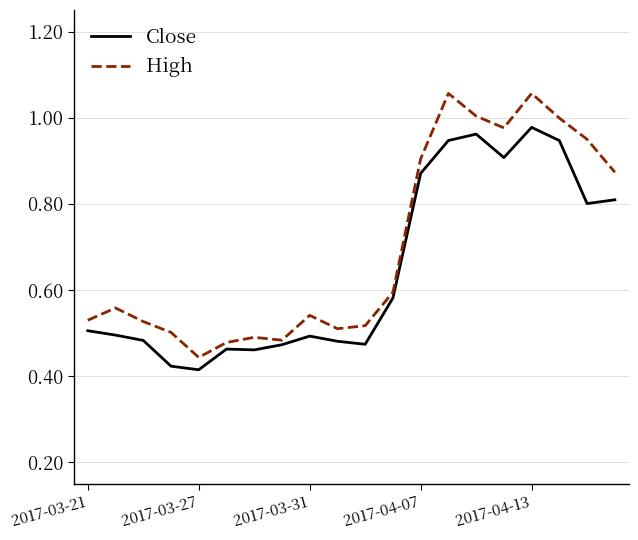

Rank the series by their maximum value, from lowest to highest.

Close, High